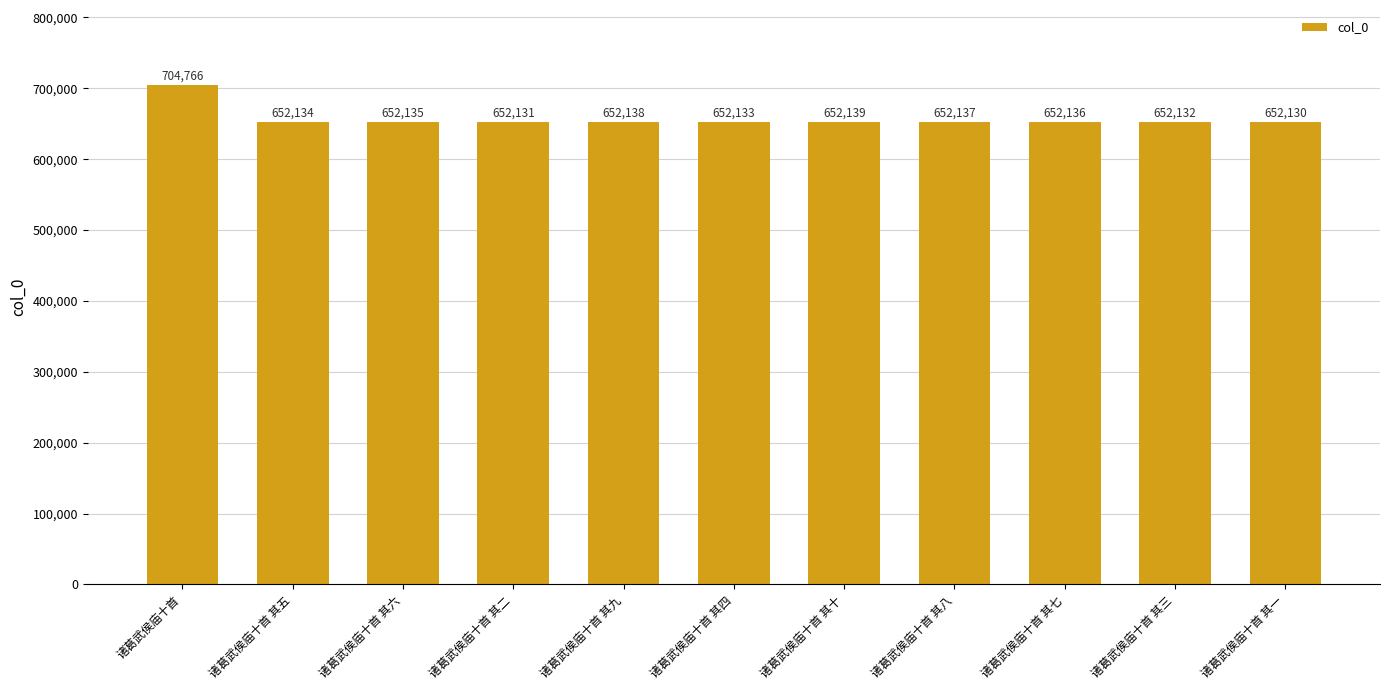

The value at 诸葛武侯庙十首 其八 is 903189. True or false?

False